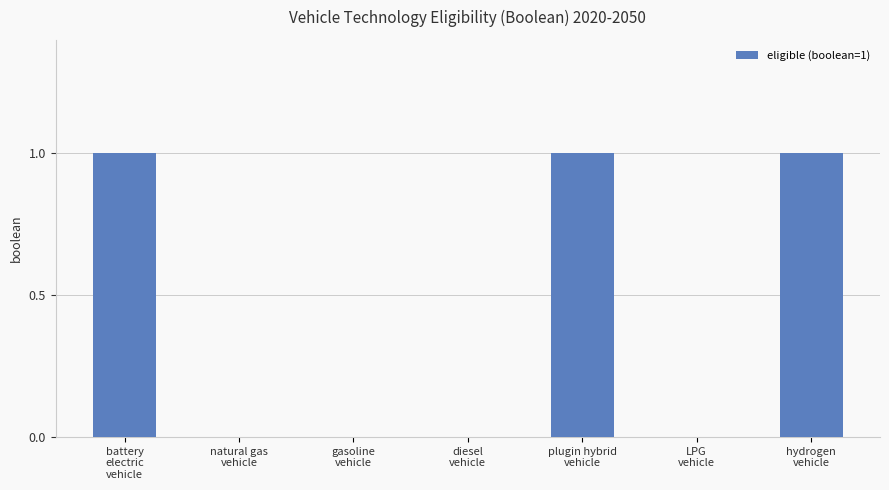

Are the bars horizontal?

No